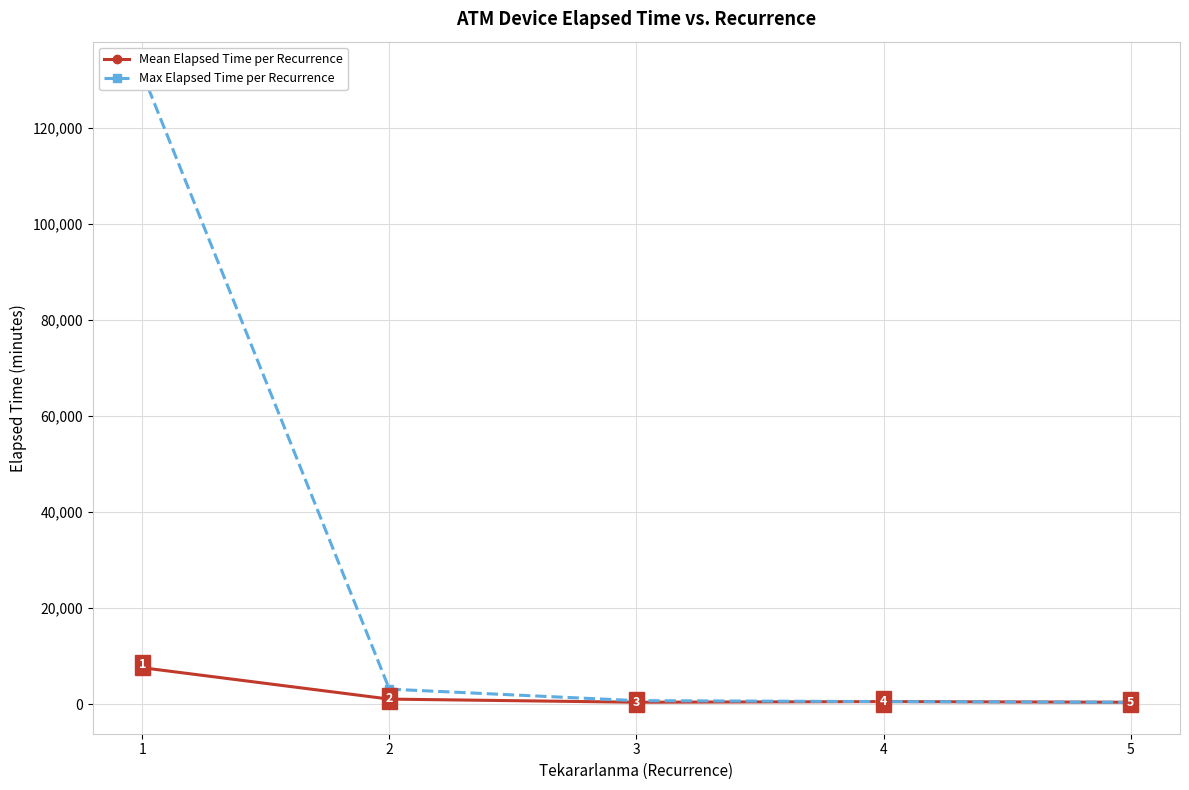

List the labels in order of Max Elapsed Time per Recurrence value, smallest first.

5, 4, 3, 2, 1